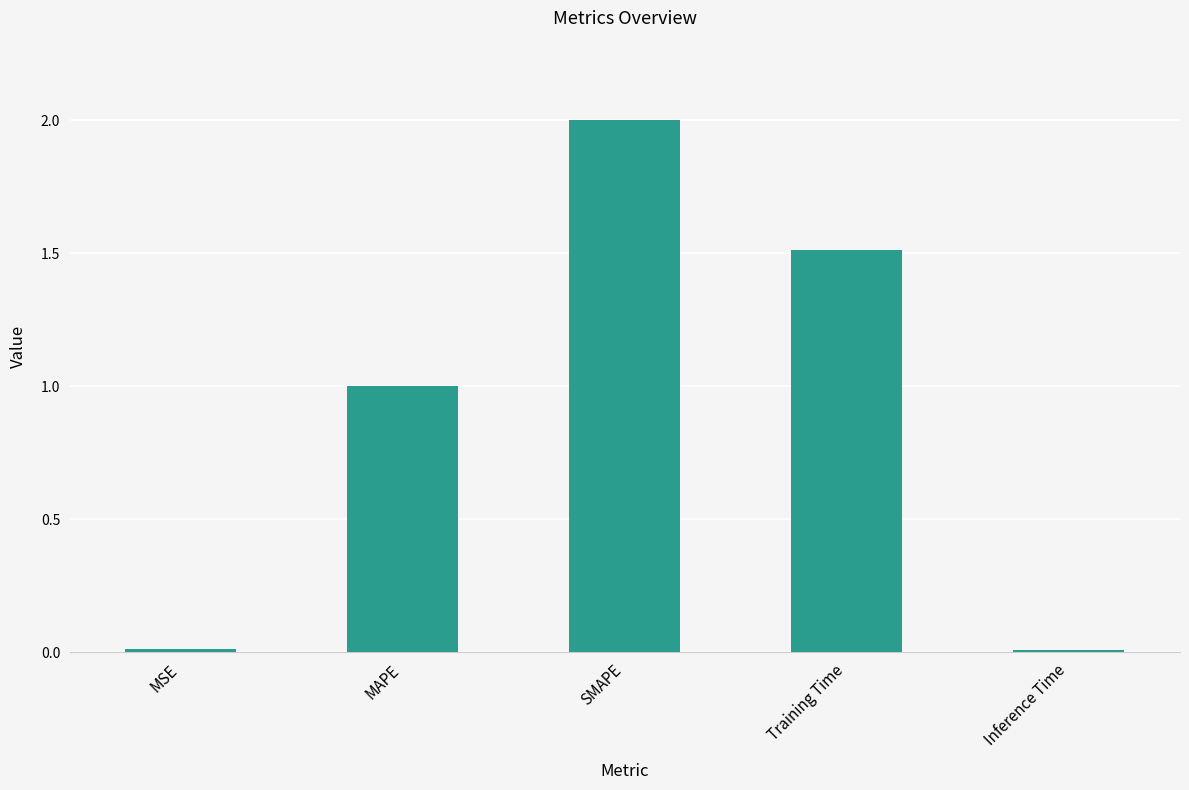

What is the label of the 3rd bar from the right?

SMAPE